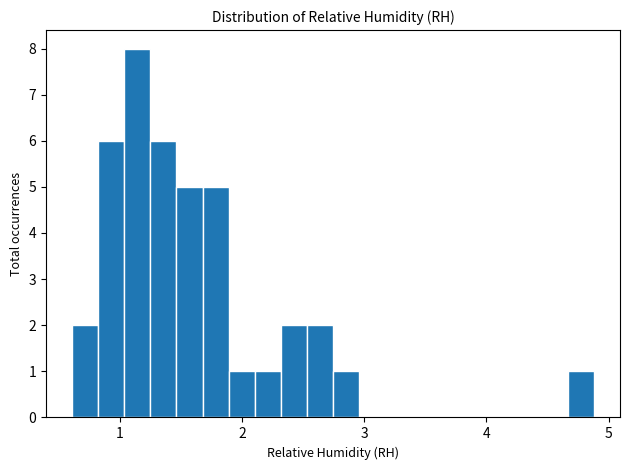

Read against the x-axis, roughly where is the centre of the tallest bar?

1.1